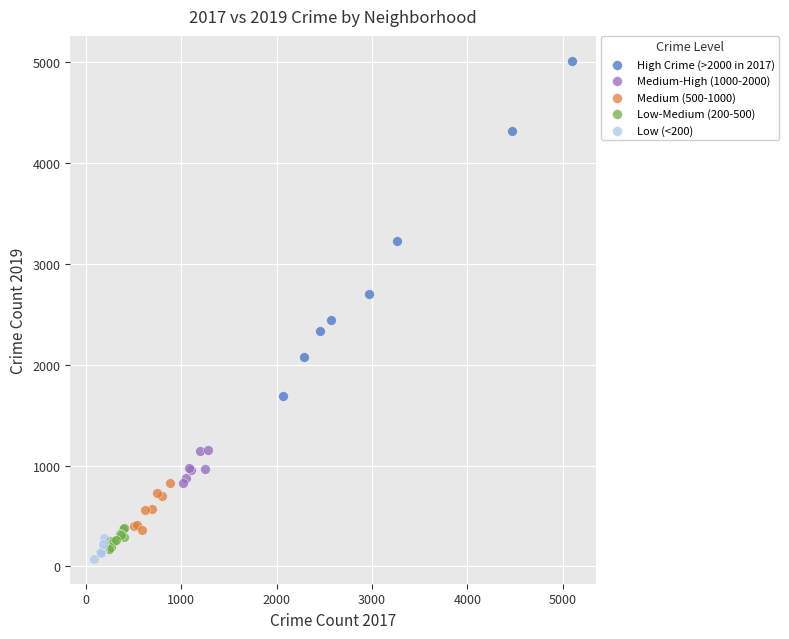

Which series contains the lowest Y value?

Low (<200)